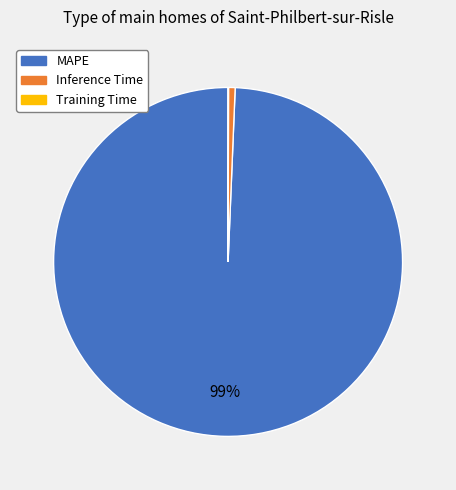

To the nearest percent, what portion does Inference Time represent?

1%